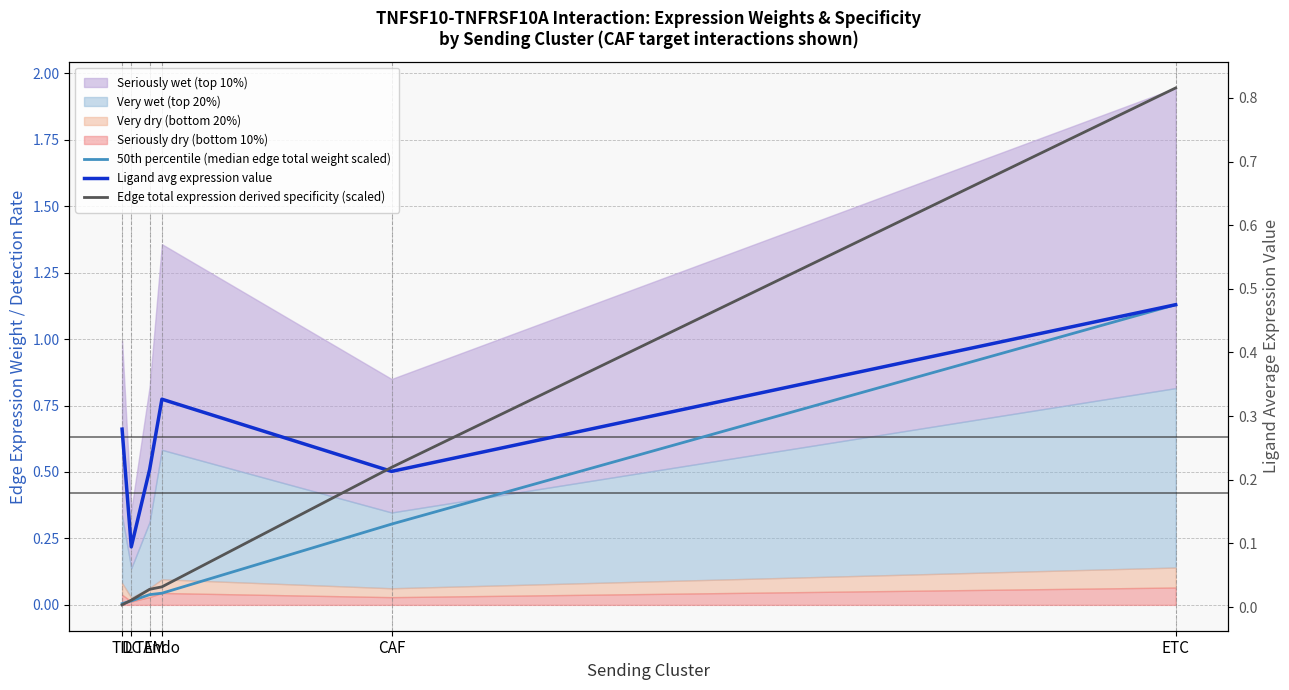

Between TIL and Endo, which series saw the biggest shift?

Ligand avg expression value